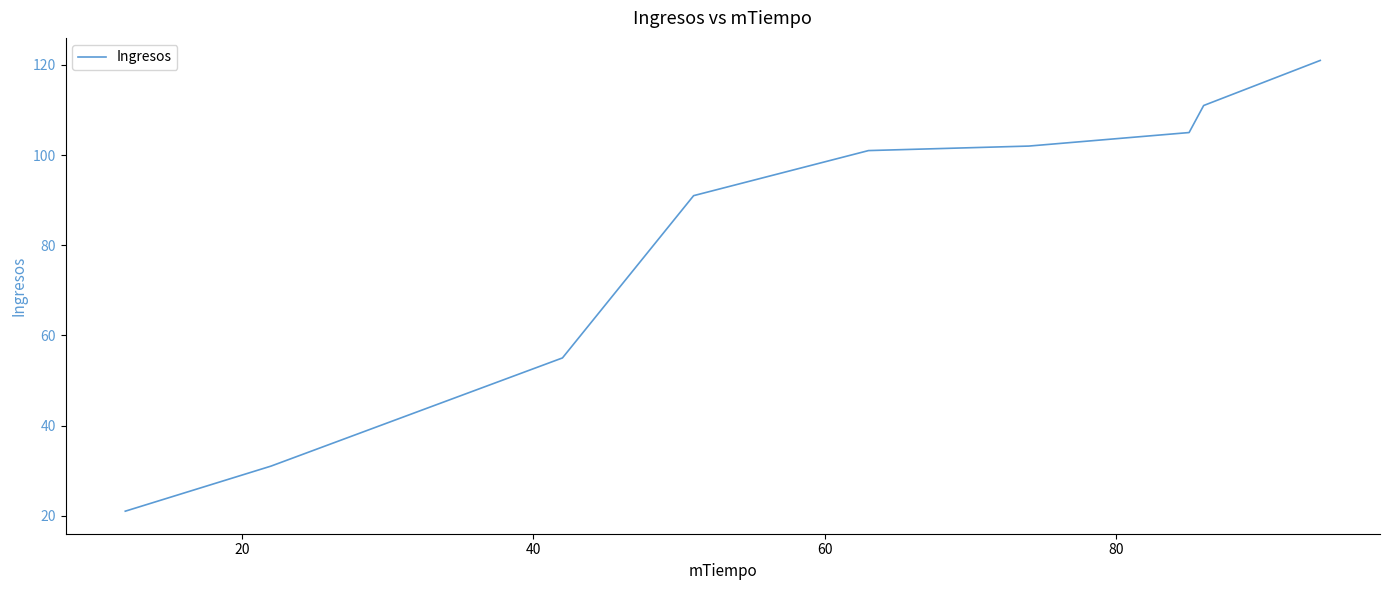

What is the difference between the maximum and minimum values?

100